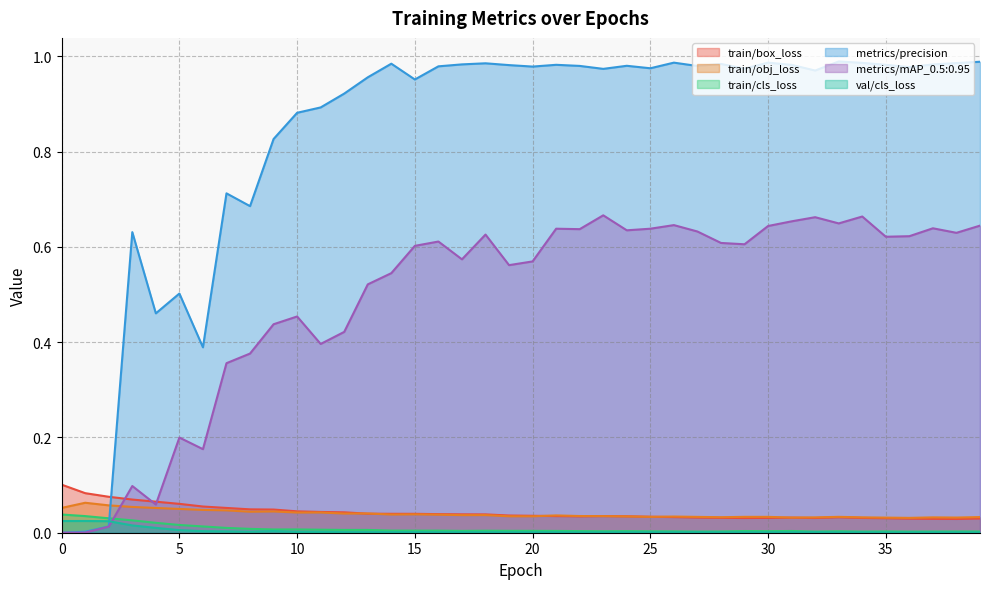

In metrics/precision, how many points are lower than both neighbors (excluding endpoints)?

11